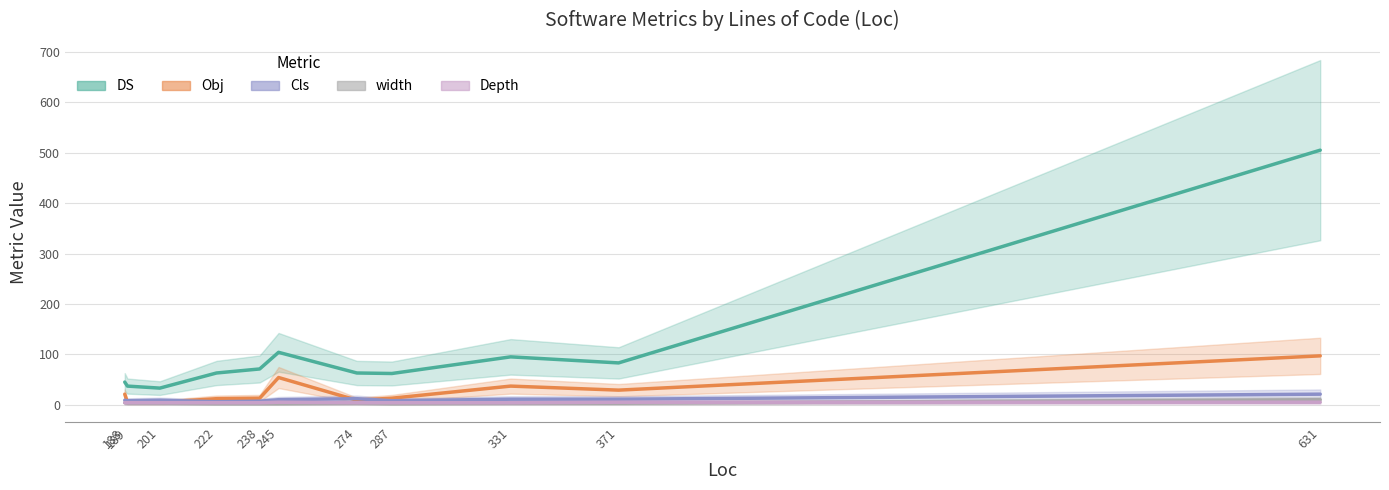

Which has a higher value, 189 or 201?

189